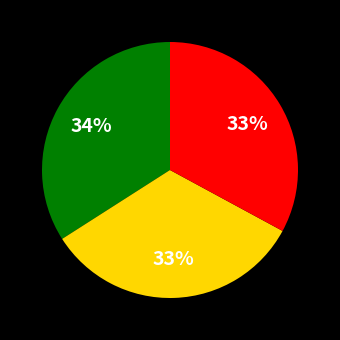

How many slices are in this pie chart?

3